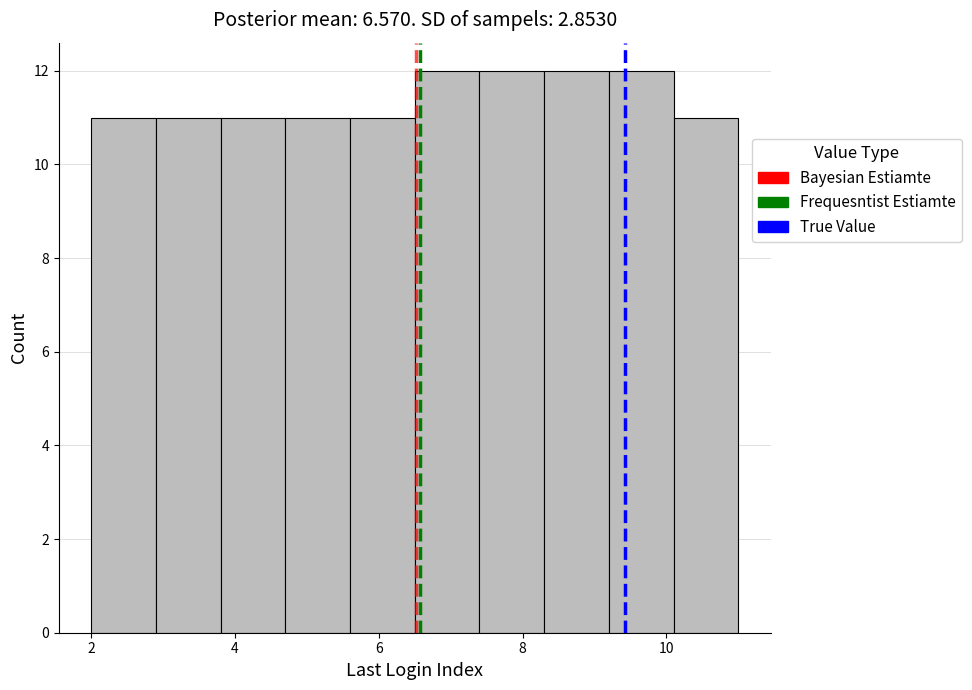

Reading left to right, list every bar in this chart as the range it spans on the x-axis followed by its height. Neither the bar edges nor the heights are printed on the chart, so give them approximately, as read against the axes.

2.0 to 2.9: 11
2.9 to 3.8: 11
3.8 to 4.7: 11
4.7 to 5.6: 11
5.6 to 6.5: 11
6.5 to 7.4: 12
7.4 to 8.3: 12
8.3 to 9.2: 12
9.2 to 10.1: 12
10.1 to 11.0: 11